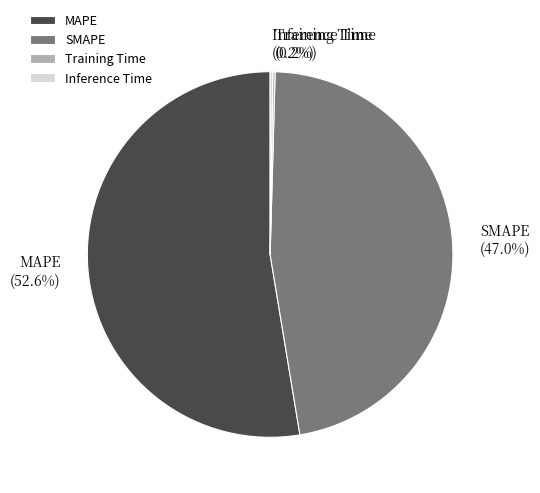

To the nearest percent, what percentage of the pie is MAPE?

53%